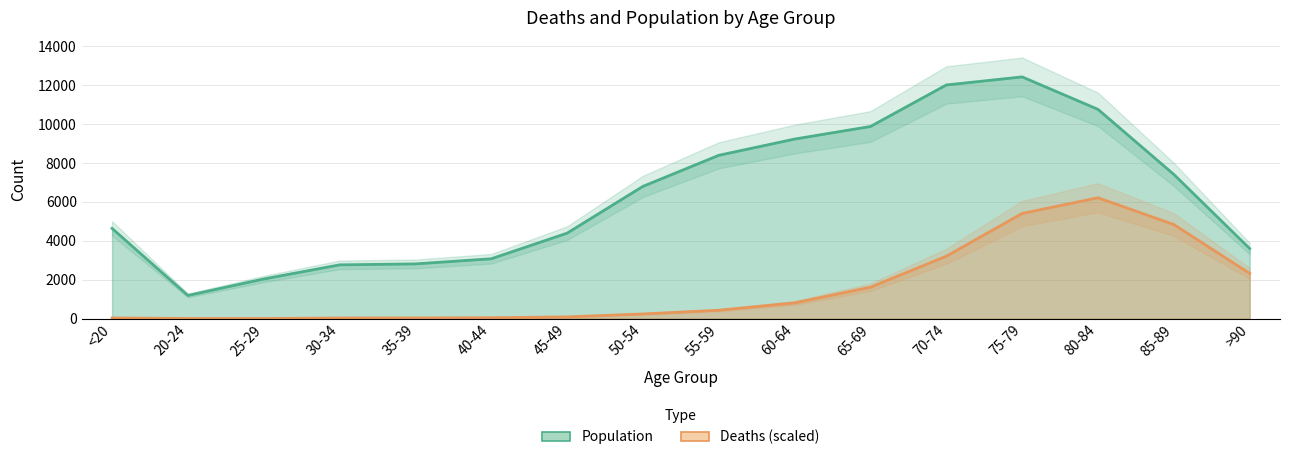

Where is Deaths nearest to the value 3111?

70-74